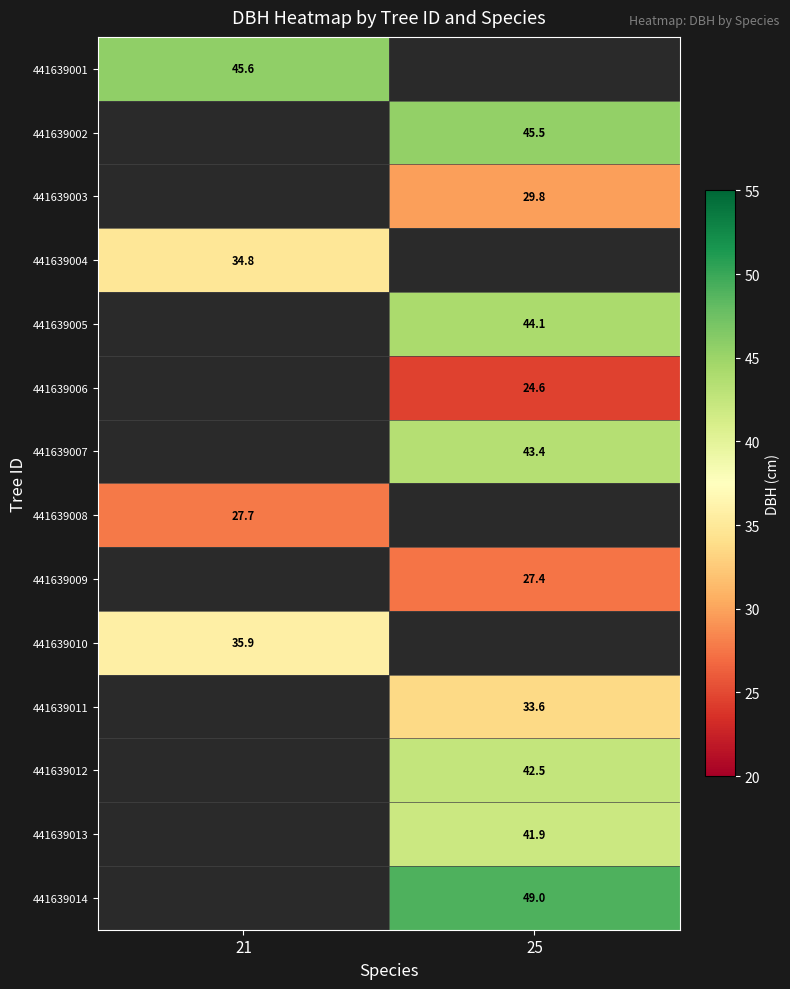

Is it true that 441639009 equals 43.9 at 25?

False